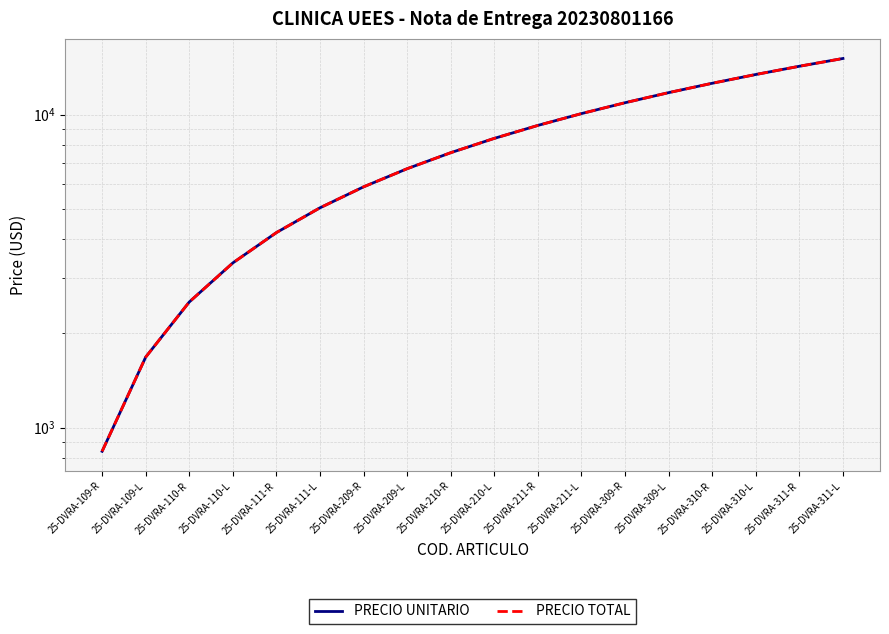

Reading left to right, list all the values displayed in this chart.

PRECIO UNITARIO: 25-DVRA-109-R=840	25-DVRA-109-L=1680	25-DVRA-110-R=2520	25-DVRA-110-L=3360	25-DVRA-111-R=4200	25-DVRA-111-L=5040	25-DVRA-209-R=5880	25-DVRA-209-L=6720	25-DVRA-210-R=7560	25-DVRA-210-L=8400	25-DVRA-211-R=9240	25-DVRA-211-L=10080	25-DVRA-309-R=10920	25-DVRA-309-L=11760	25-DVRA-310-R=12600	25-DVRA-310-L=13440	25-DVRA-311-R=14280	25-DVRA-311-L=15120
PRECIO TOTAL: 25-DVRA-109-R=840	25-DVRA-109-L=1680	25-DVRA-110-R=2520	25-DVRA-110-L=3360	25-DVRA-111-R=4200	25-DVRA-111-L=5040	25-DVRA-209-R=5880	25-DVRA-209-L=6720	25-DVRA-210-R=7560	25-DVRA-210-L=8400	25-DVRA-211-R=9240	25-DVRA-211-L=10080	25-DVRA-309-R=10920	25-DVRA-309-L=11760	25-DVRA-310-R=12600	25-DVRA-310-L=13440	25-DVRA-311-R=14280	25-DVRA-311-L=15120